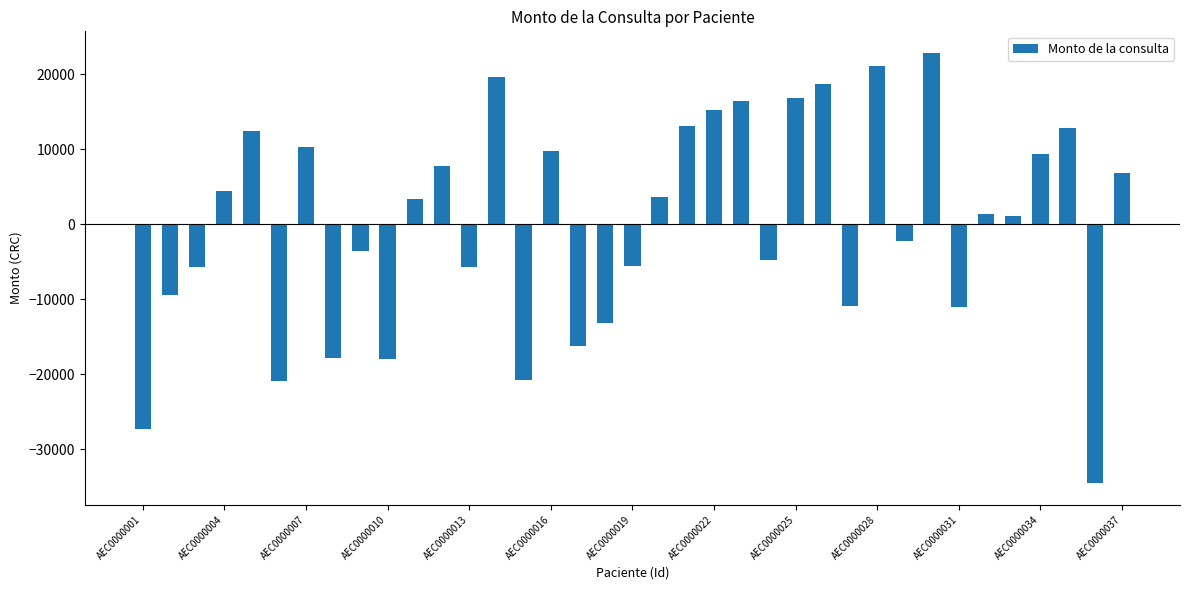

What is the difference between the maximum and minimum values?

57384.0